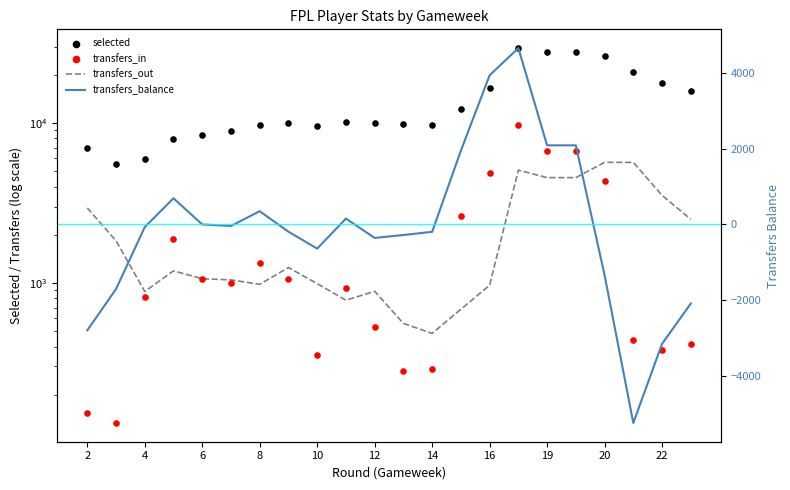

What are all the series names shown in the legend?

transfers_out, selected, transfers_in, transfers_balance